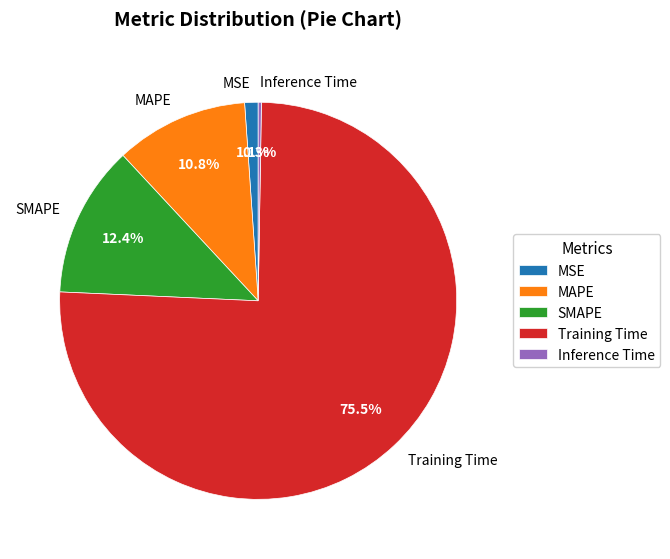

Does SMAPE represent more than half of the total?

No